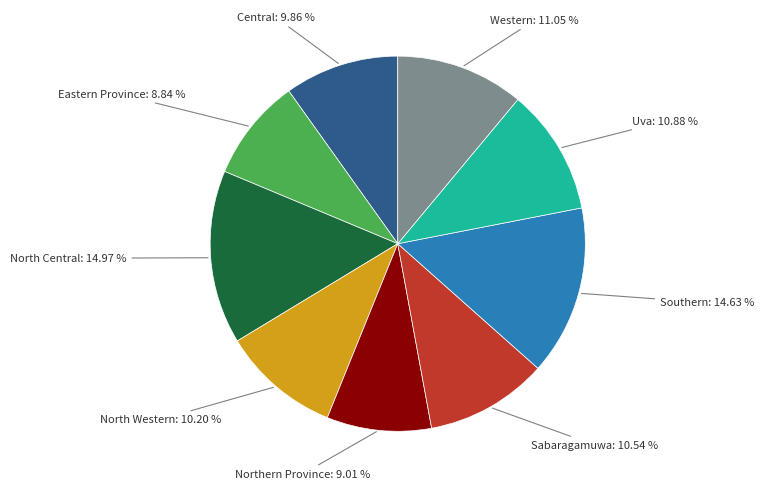

What percentage is the Southern slice, to the nearest percent?

15%